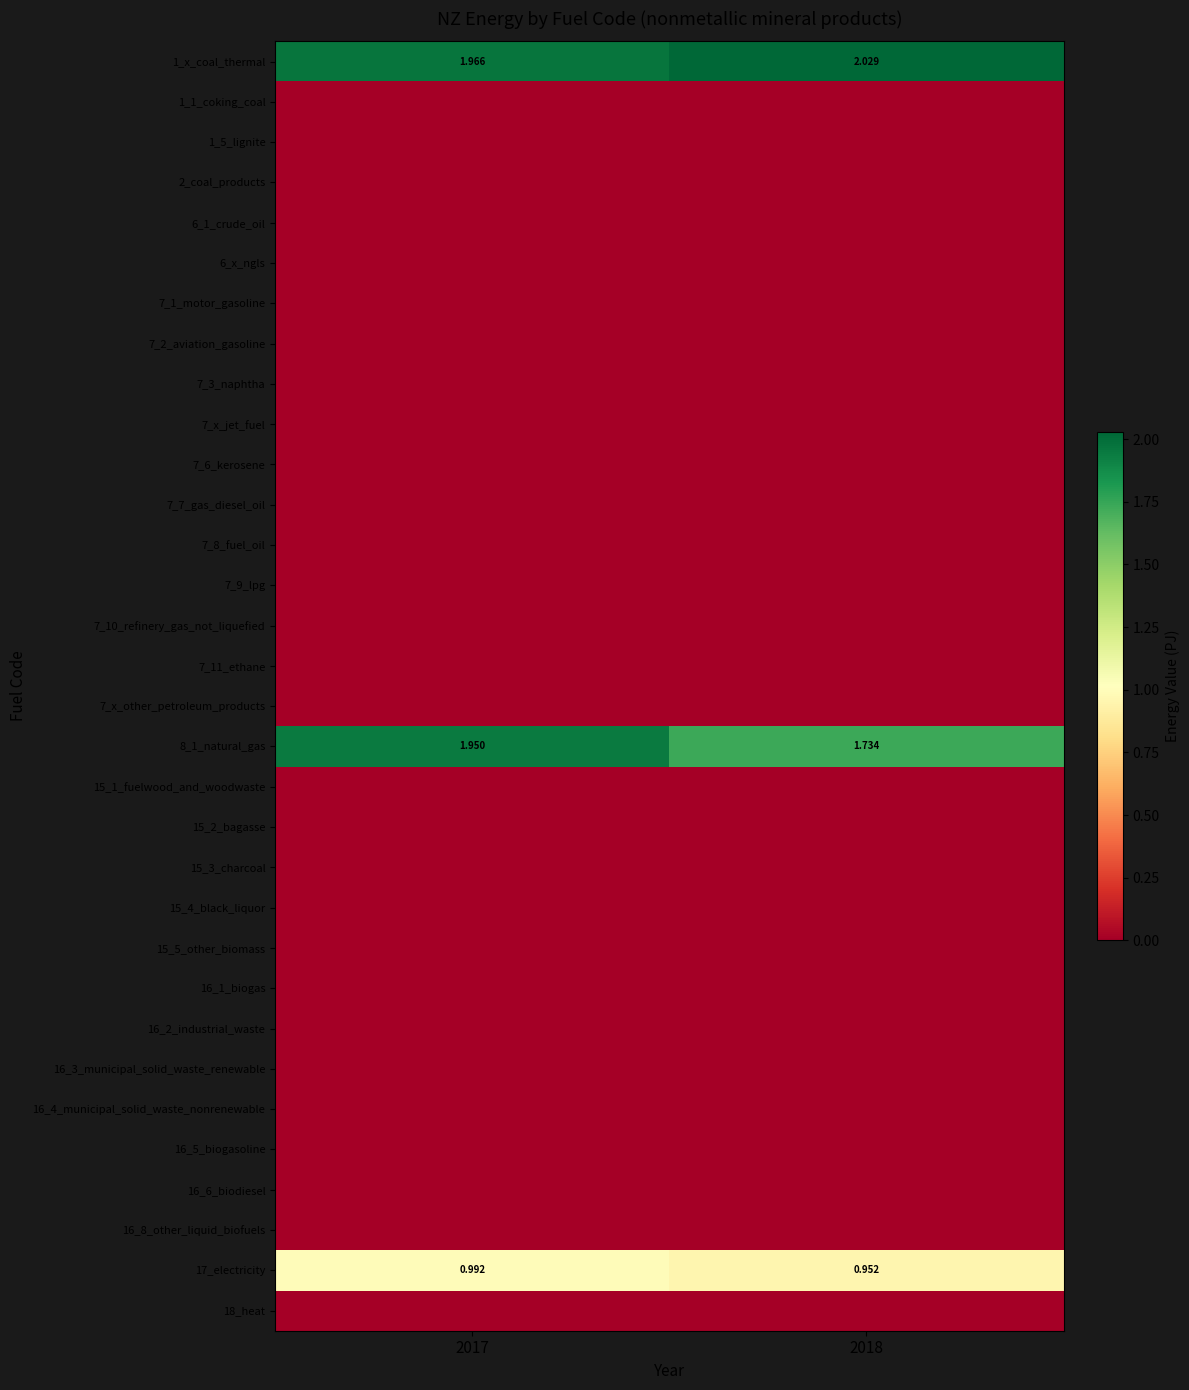

At which category is the sum across all series the highest?

2017